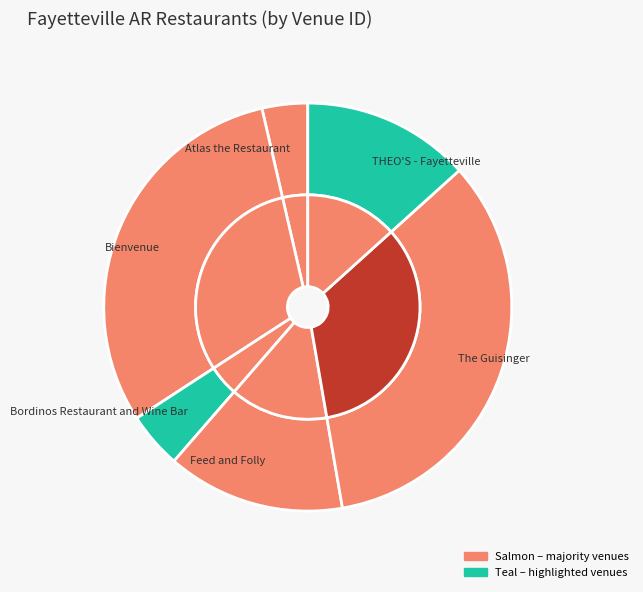

To the nearest percent, what percentage of the pie is The Guisinger?

34%